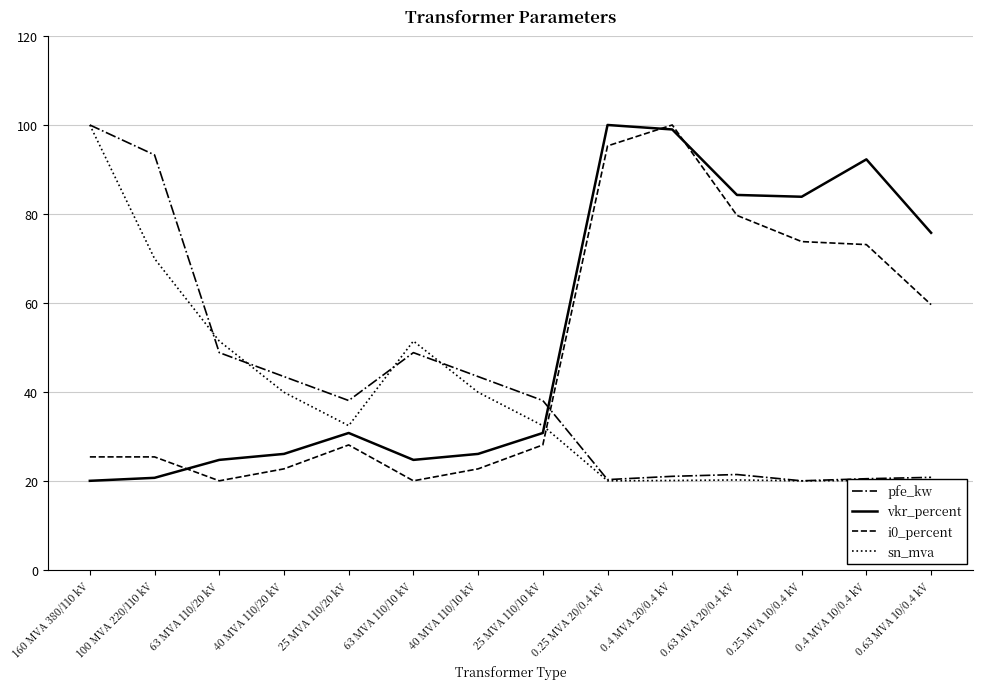

What is the average value of the pfe_kw series?

41.3